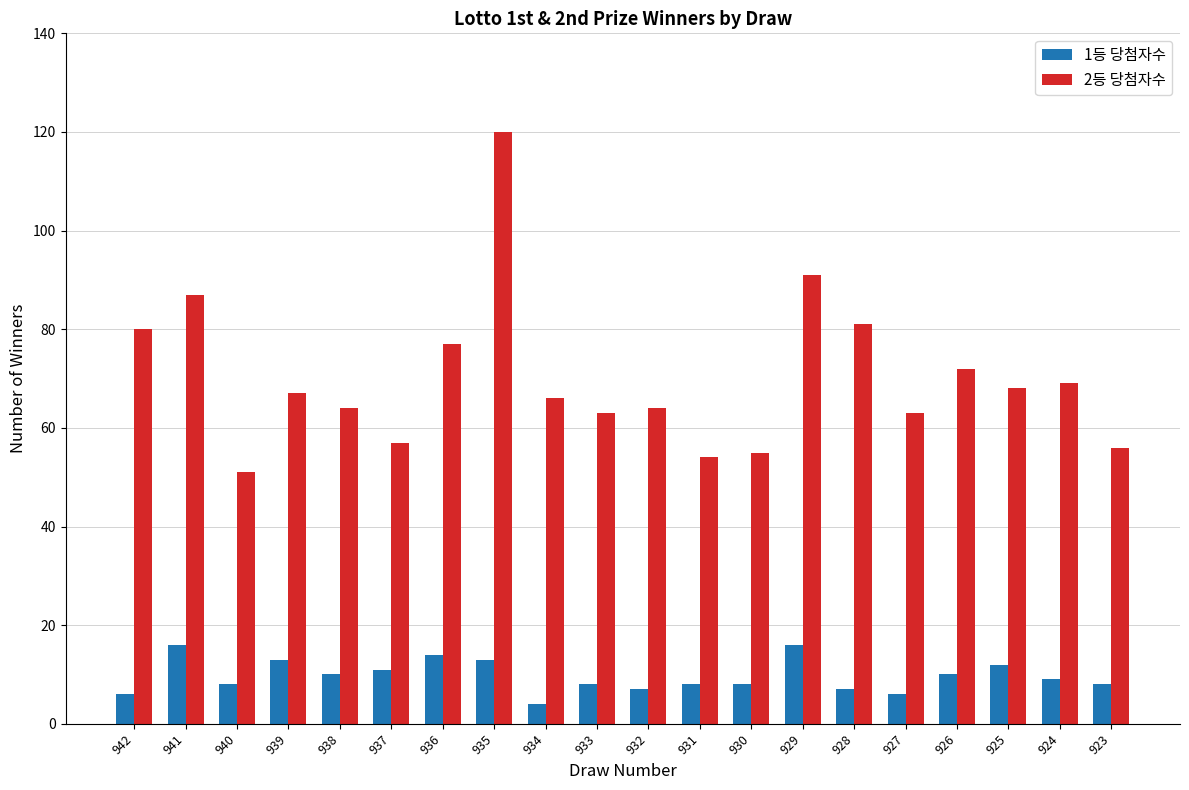

What is the spread (max minus min) of values at 941?

71